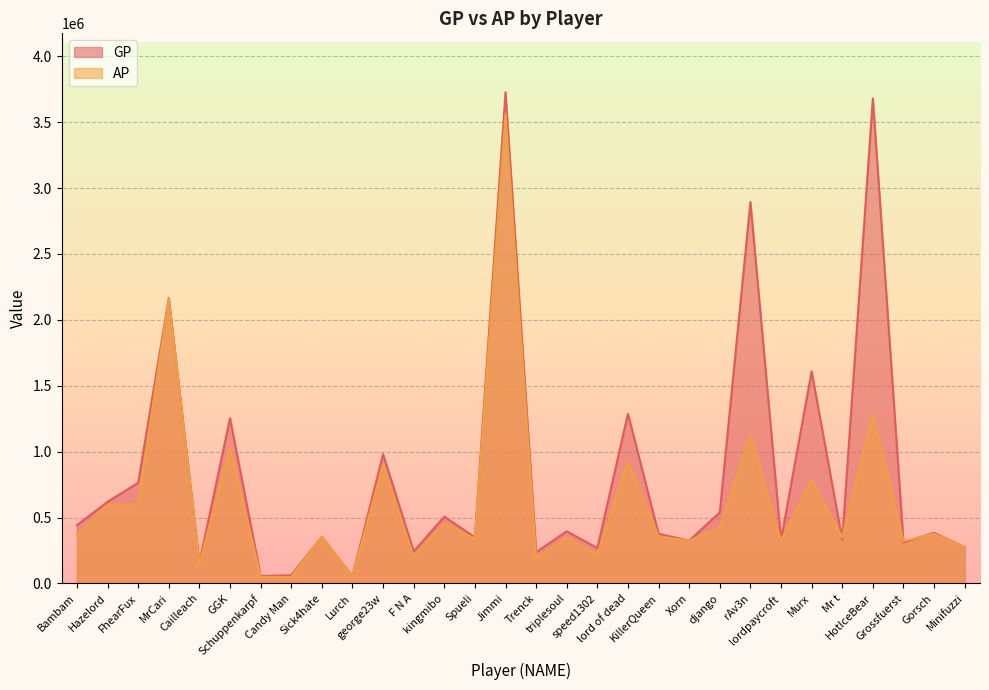

At which category does AP reach its first local peak?

MrCari